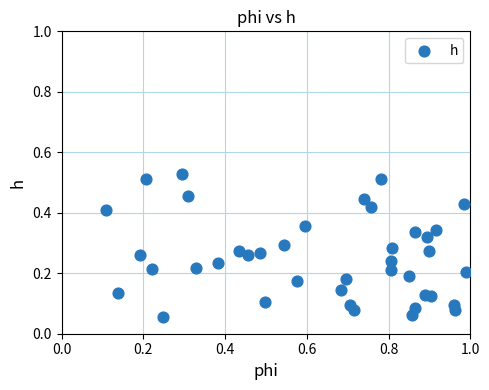

What is the range of X values (max minus min)?

0.9